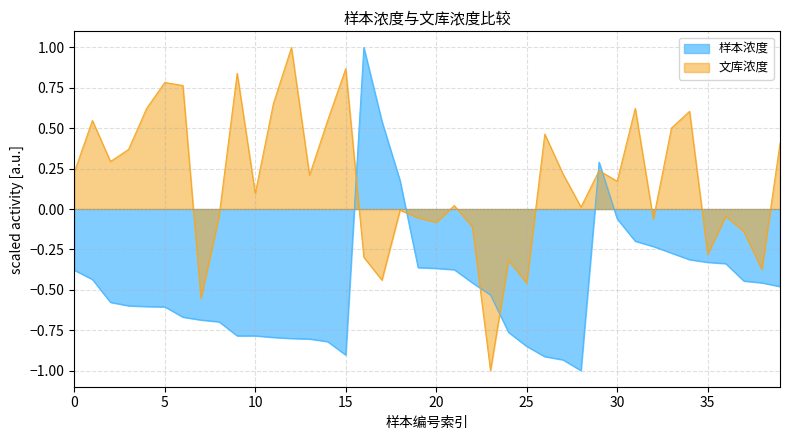

What is the value of the 样本浓度 point at the 36th from the left?

-0.3